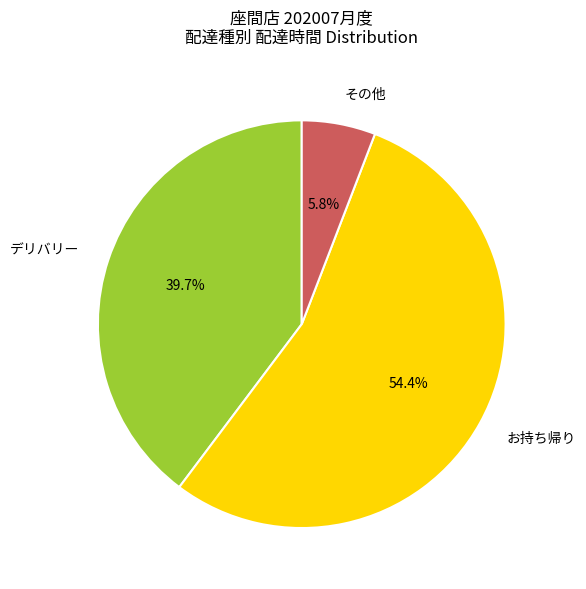

Is there any slice that represents more than half of the pie?

Yes